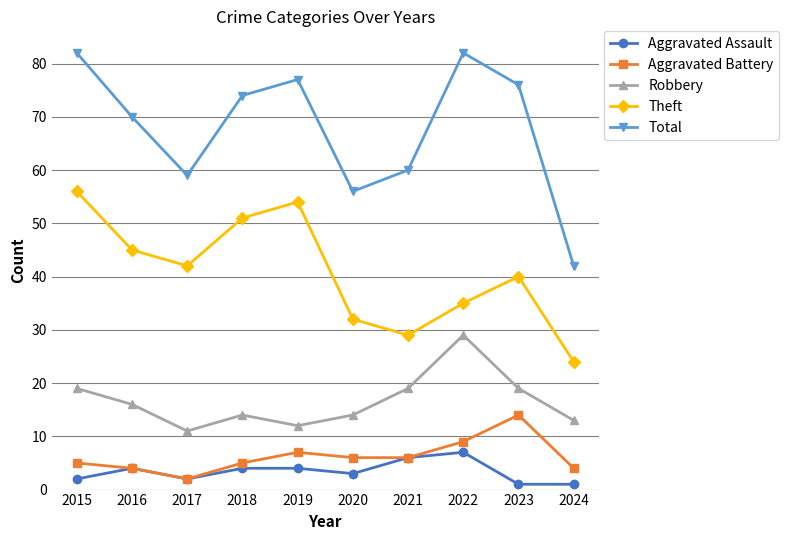

True or false: Aggravated Battery and Robbery cross at least once.

False